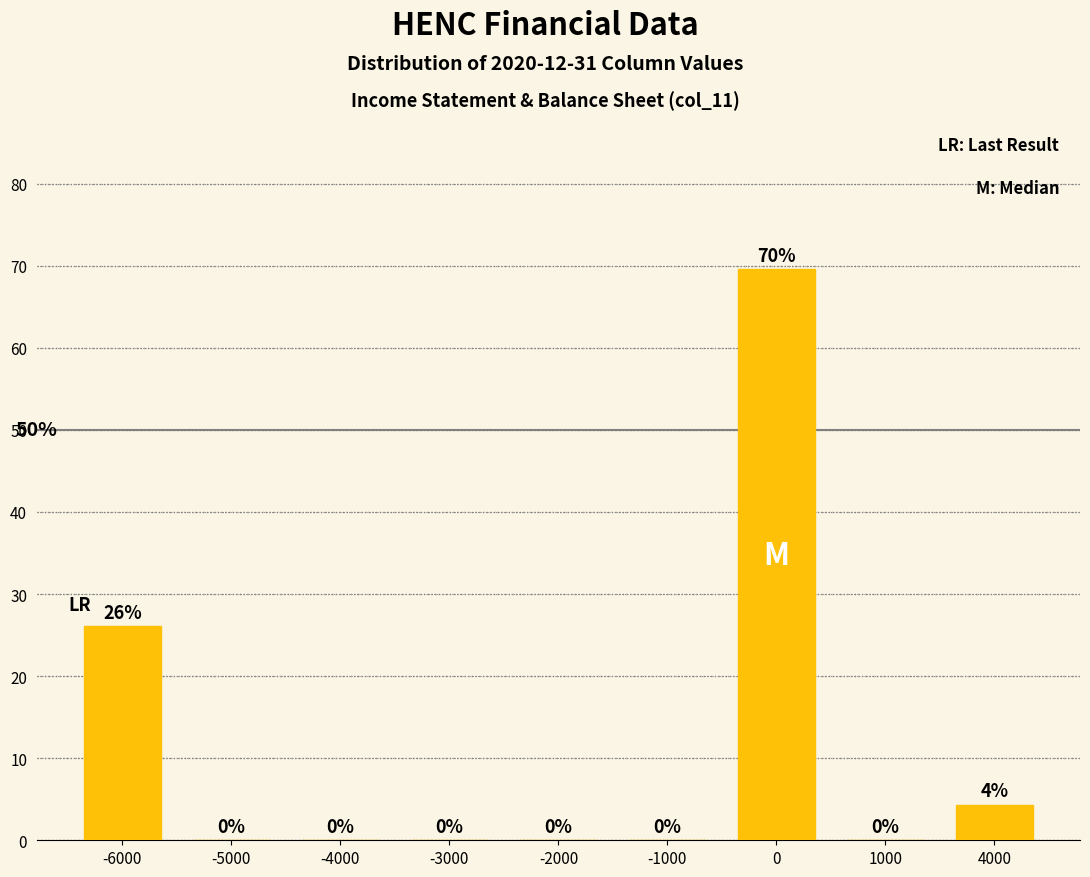

Between 4000 and -5000, which is larger?

4000